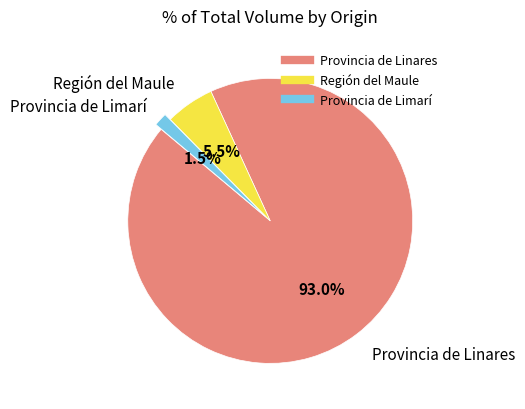

What percentage is NOT represented by Provincia de Limarí?

98.5%